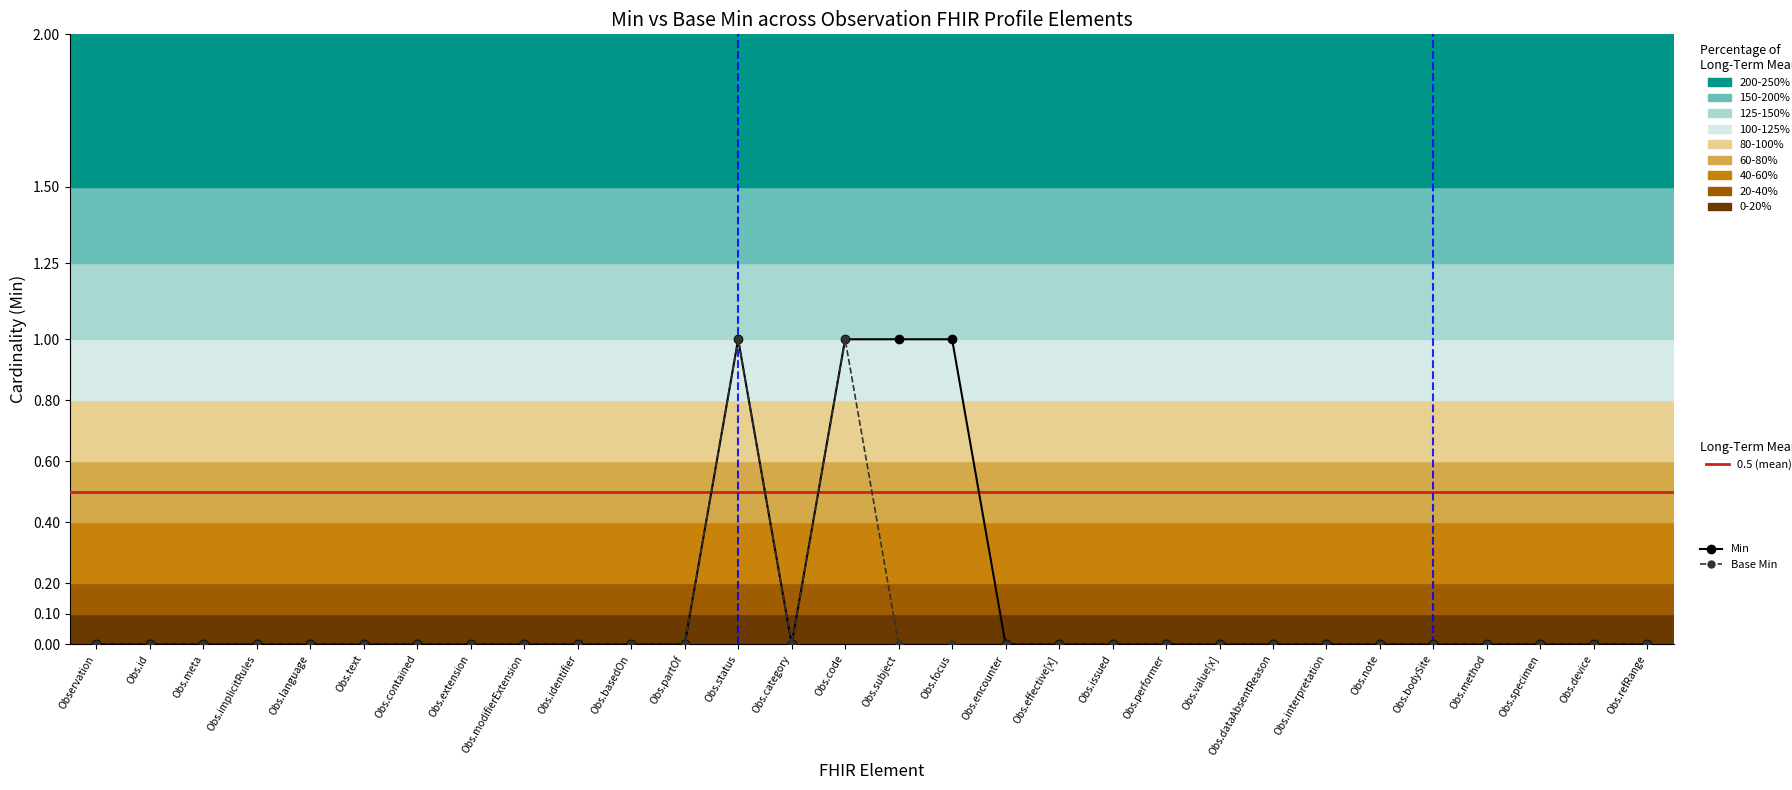

What are all the series names shown in the legend?

Min, Base Min